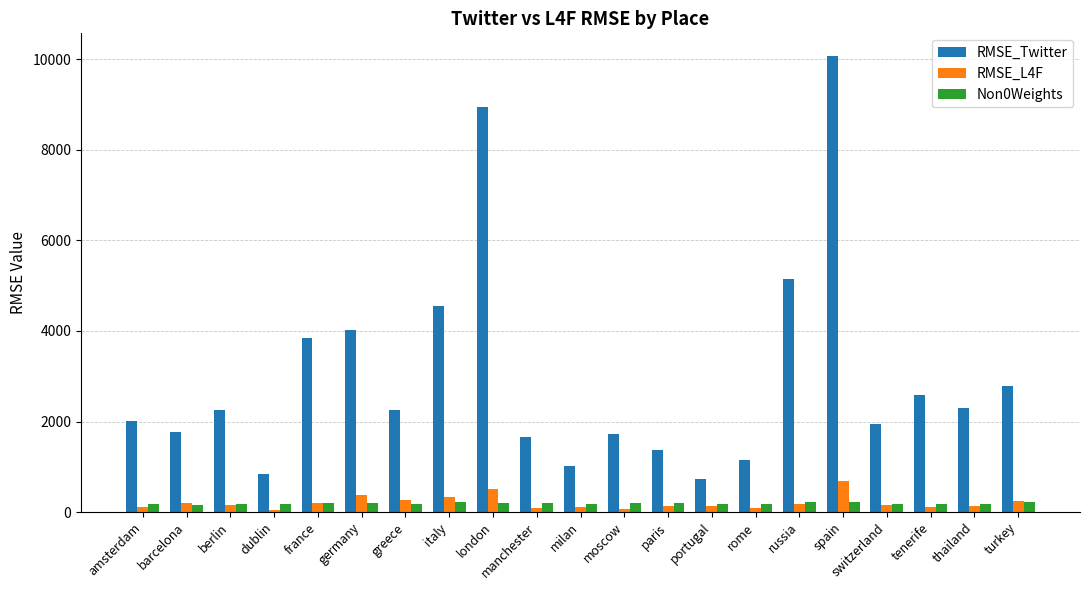

At which label does RMSE_L4F first exceed 149?

barcelona